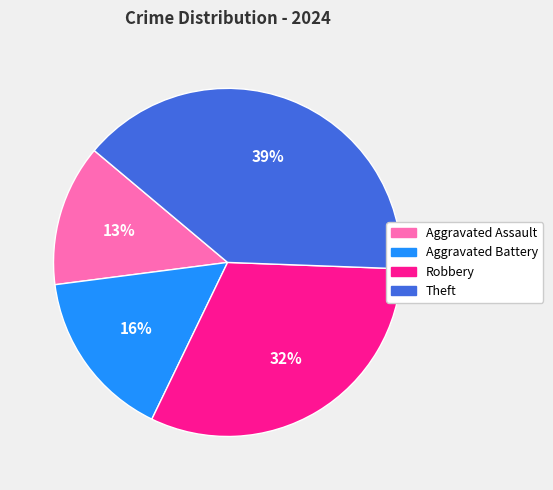

Is Theft the majority of the pie?

No